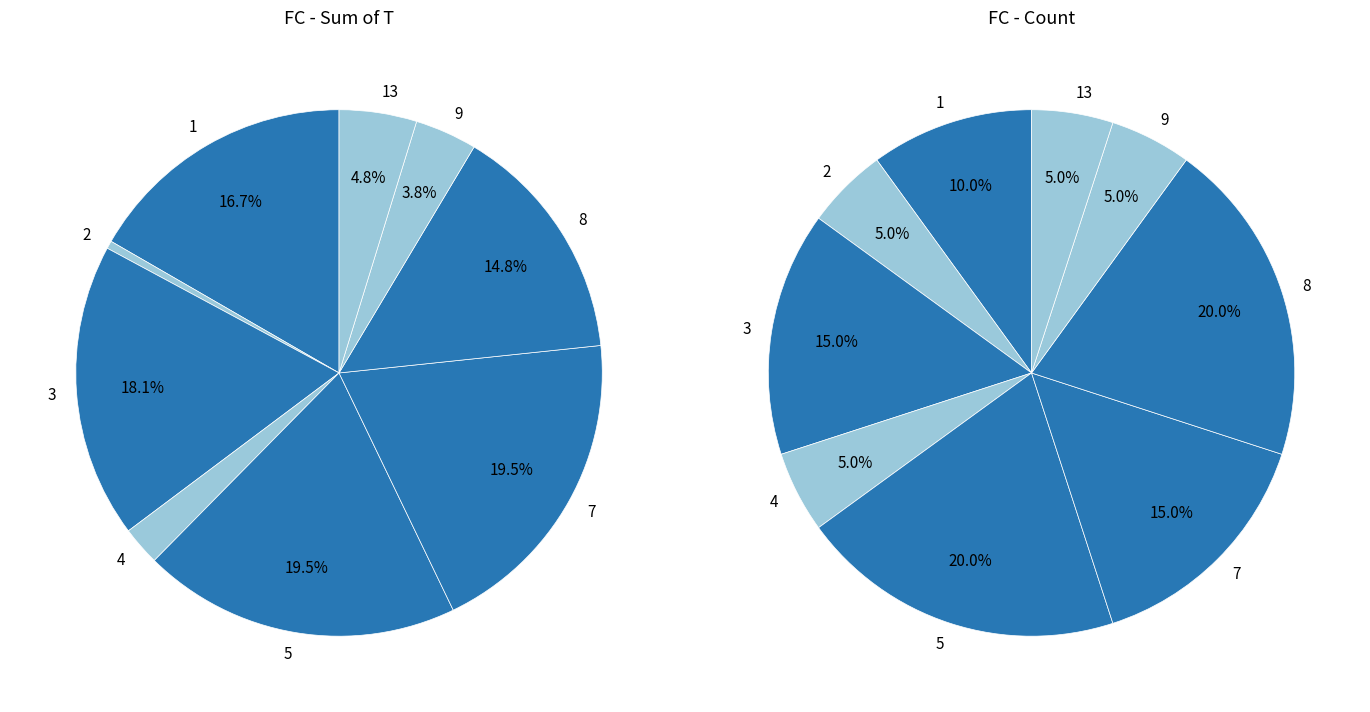

What percentage is the FC=2 slice, to the nearest percent?

5%